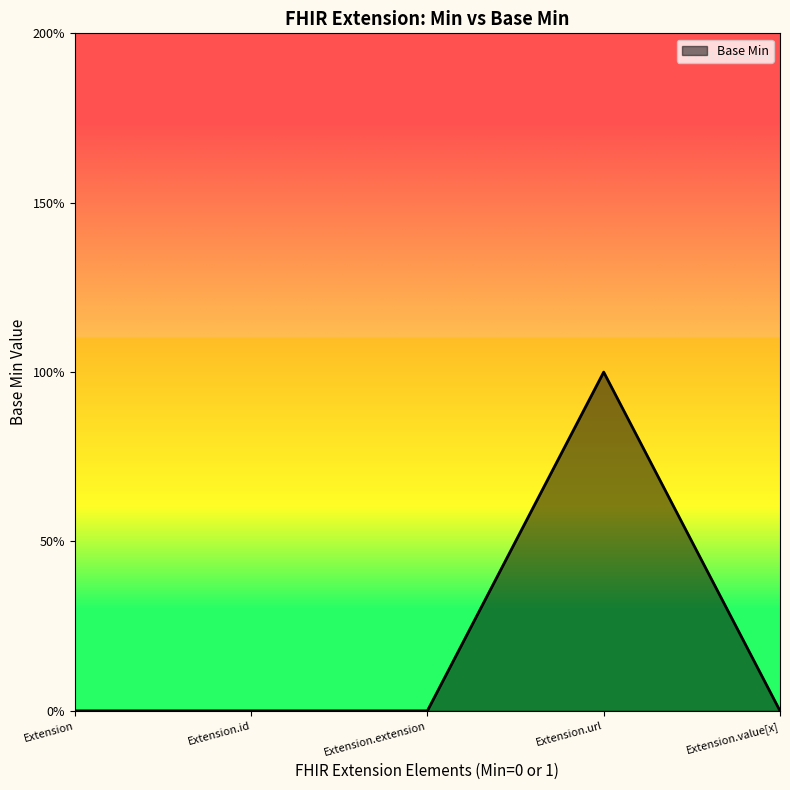

Between Extension.id and Extension, which is larger?

Extension.id